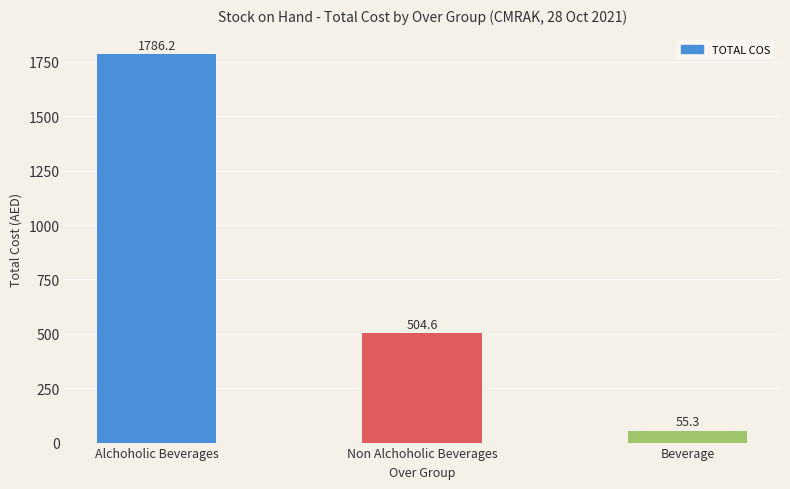

How many data points are less than 504?

1